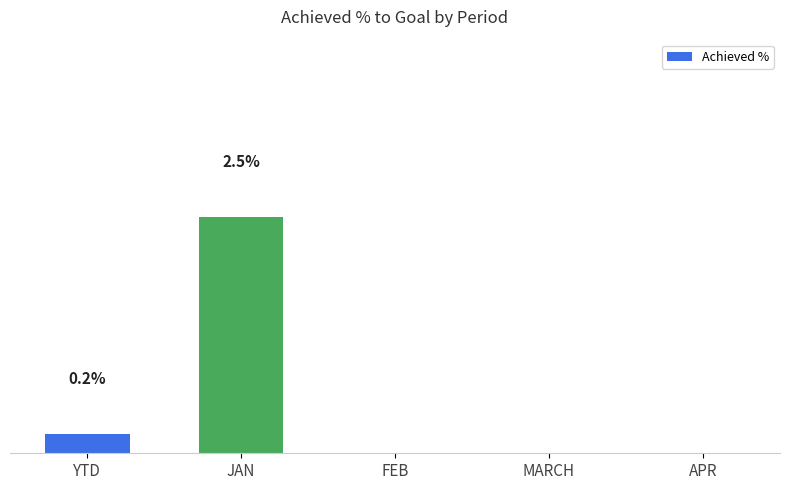

At which label is the value closest to 1?

YTD